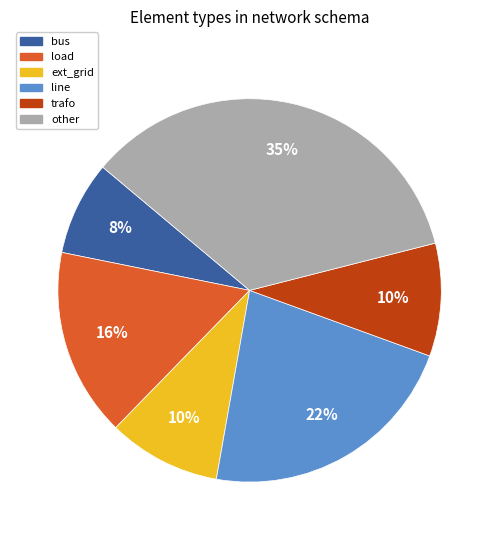

What percentage is the bus slice, to the nearest percent?

8%